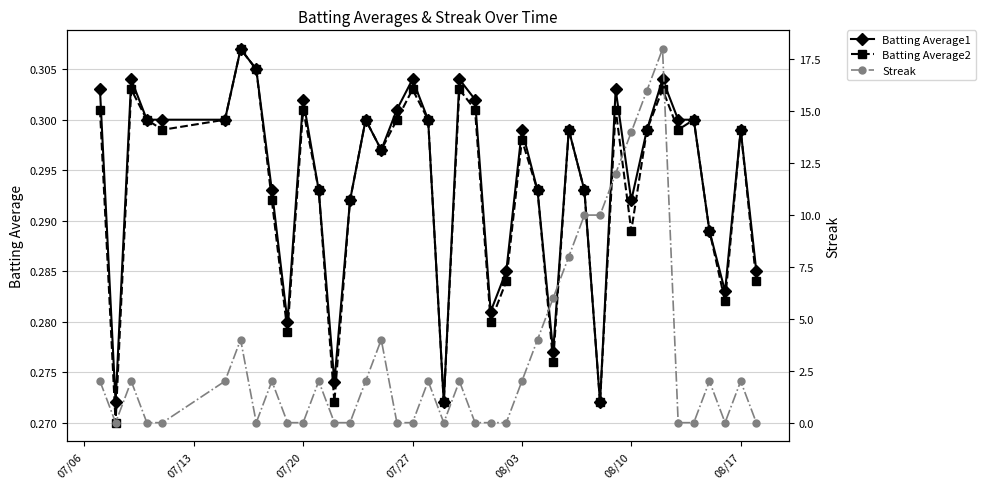

How many intersections are there between Streak and Batting Average1?

21